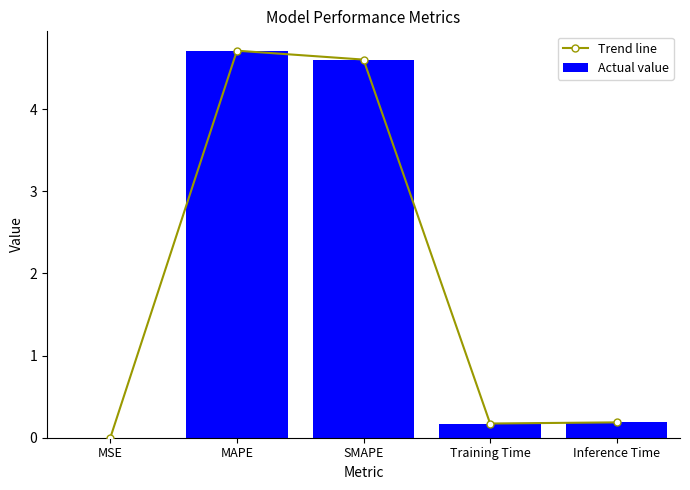

Reading left to right, what are all the values shown in this chart?

Trend line: 0.0	4.7	4.6	0.2	0.2
Actual value: 0.0	4.7	4.6	0.2	0.2